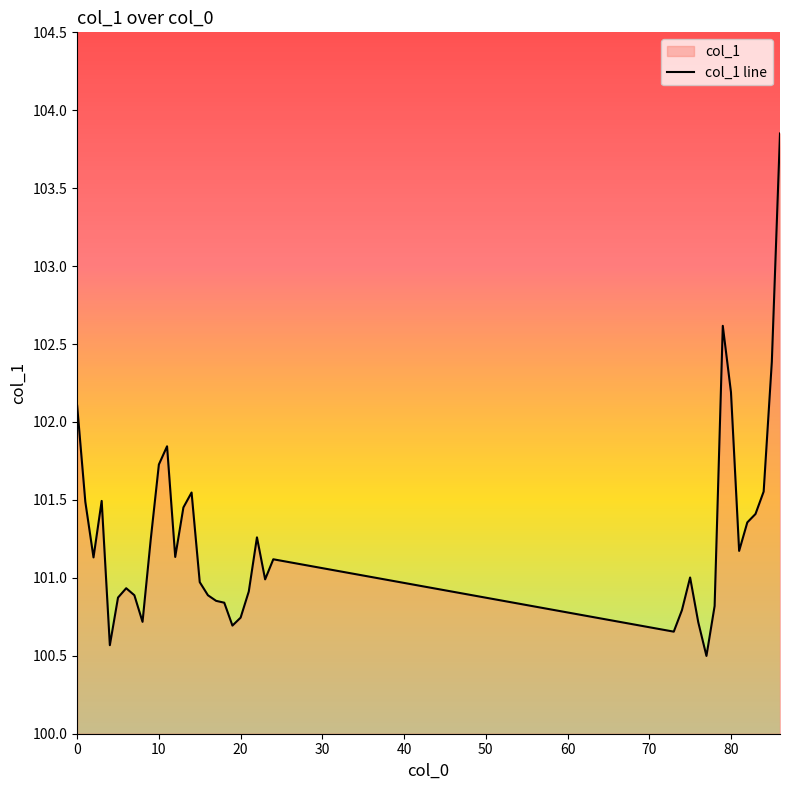

True or false: there are more than 0 points higher than both neighbors.

True